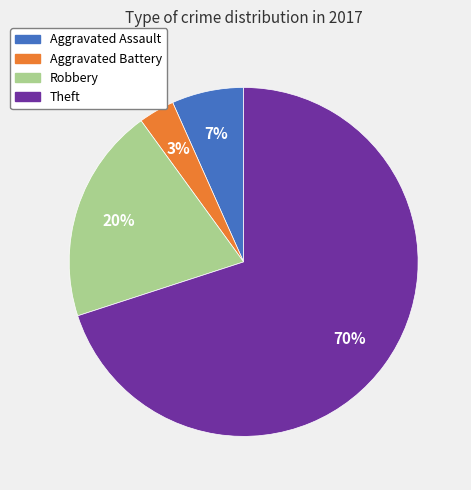

How many segments does this pie chart have?

4